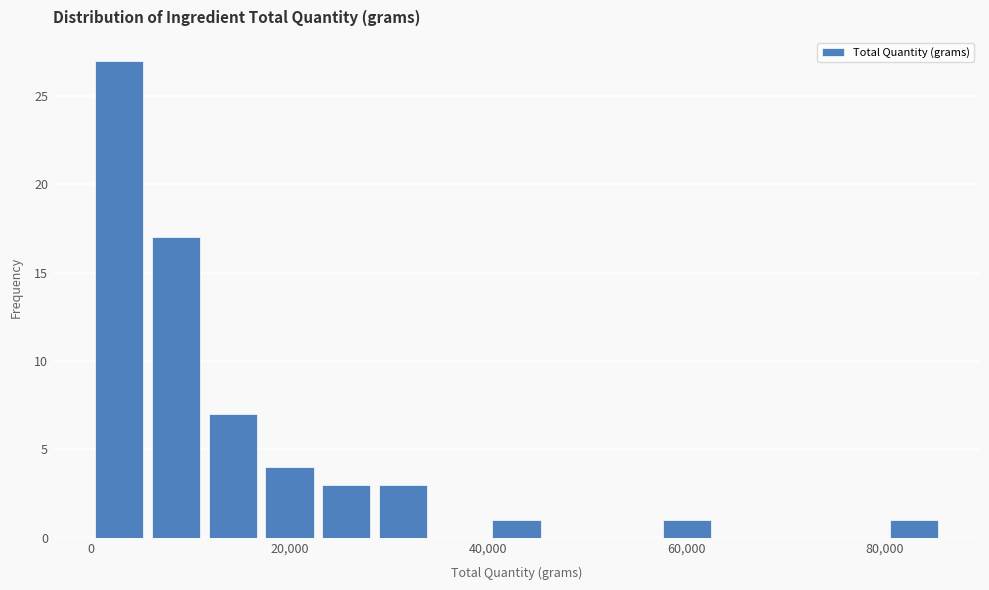

Read against the x-axis, roughly where is the centre of the tallest bar?

2000